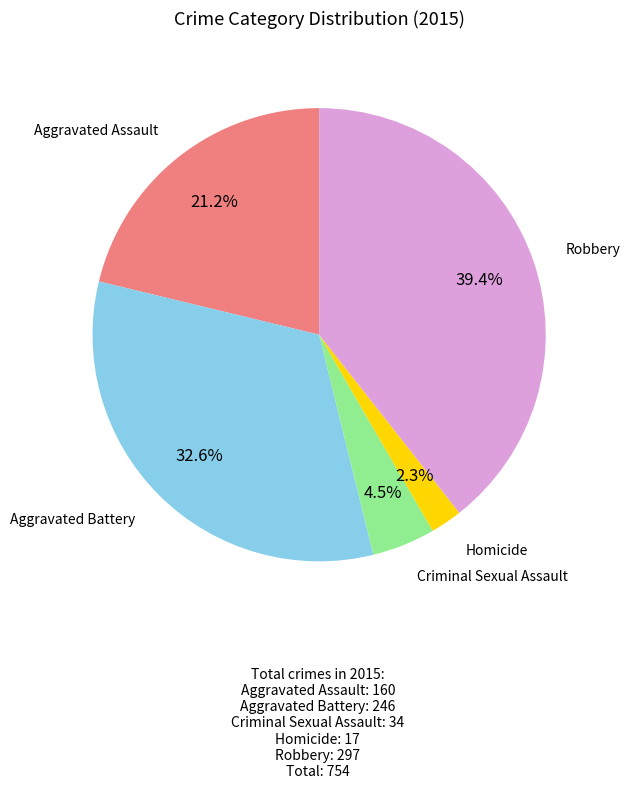

Is there any slice that represents more than half of the pie?

No